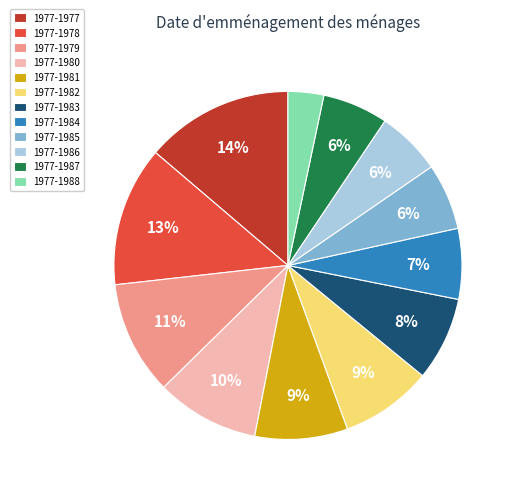

Which slice is the smallest?

1977-1988